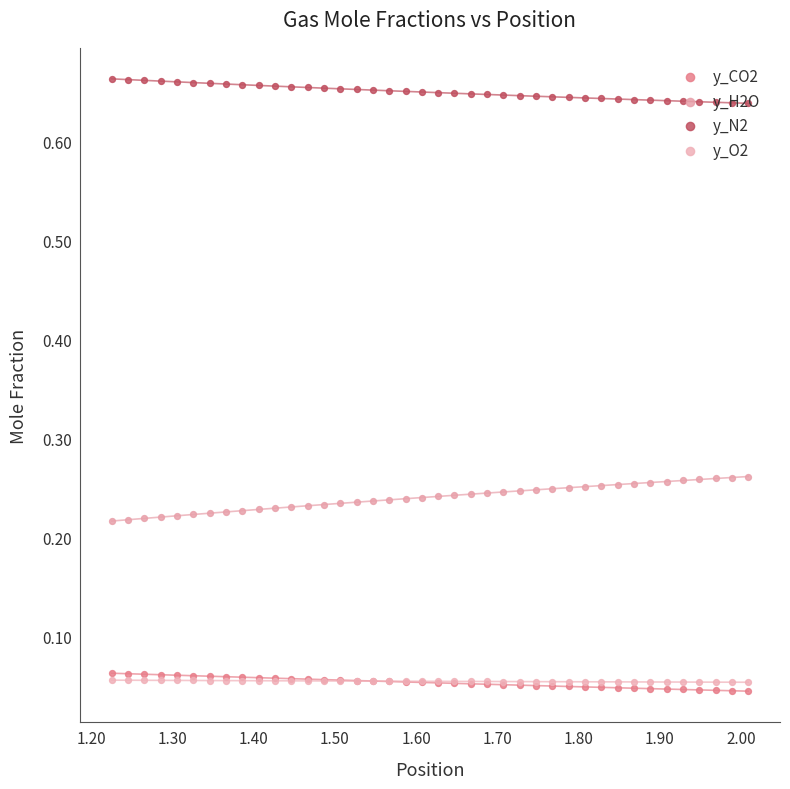

What are all the series names shown in the legend?

y_CO2, y_H2O, y_N2, y_O2